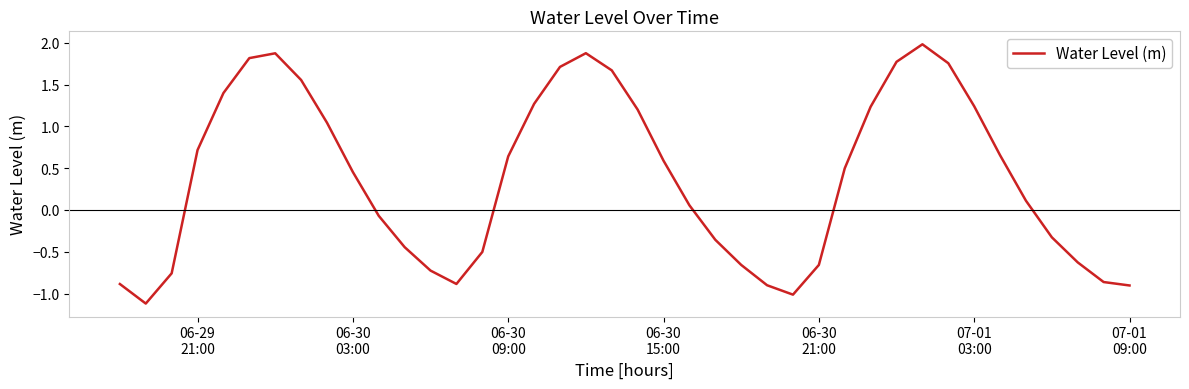

What is the maximum value shown in the chart?

2.0